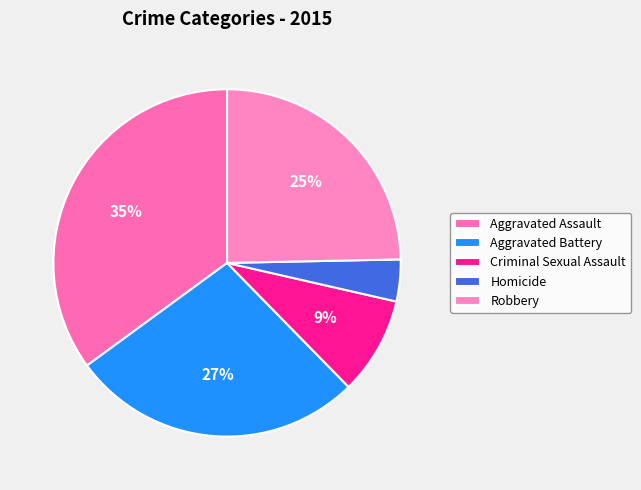

How many slices are in this pie chart?

5